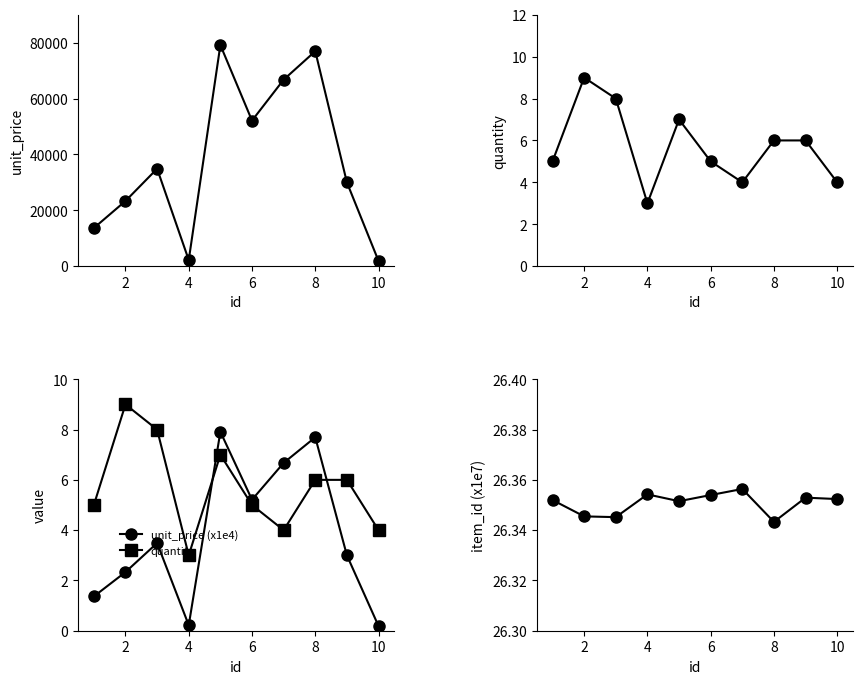

The item_id (x1e7) series shows 17.2 at 8. True or false?

False